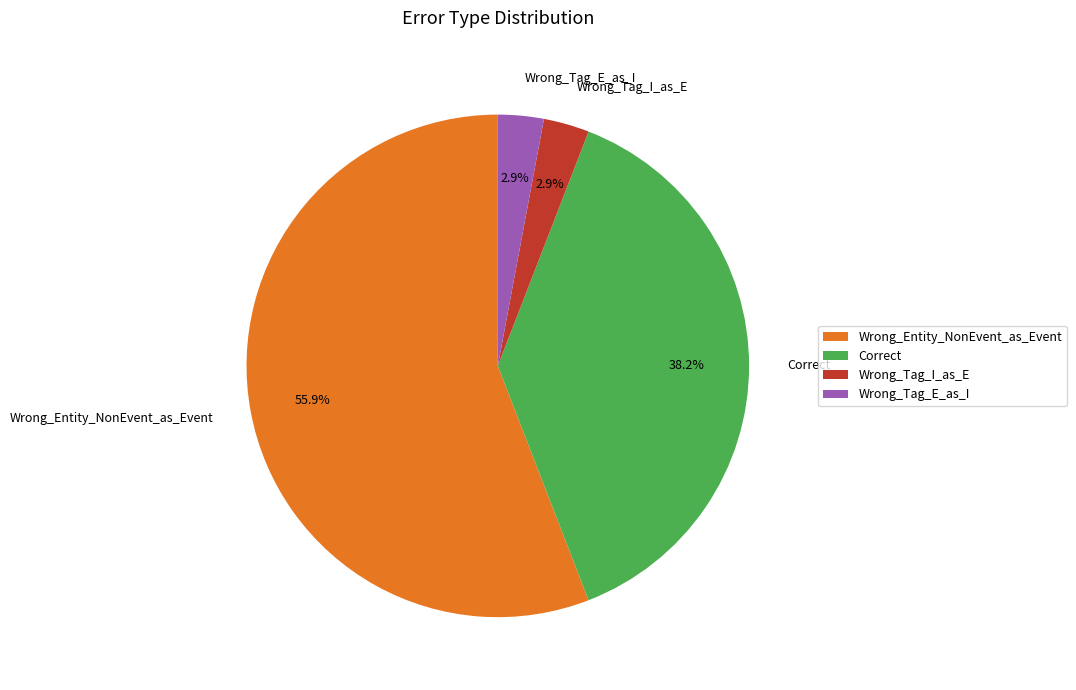

What percentage is the Wrong_Entity_NonEvent_as_Event slice, to the nearest percent?

56%